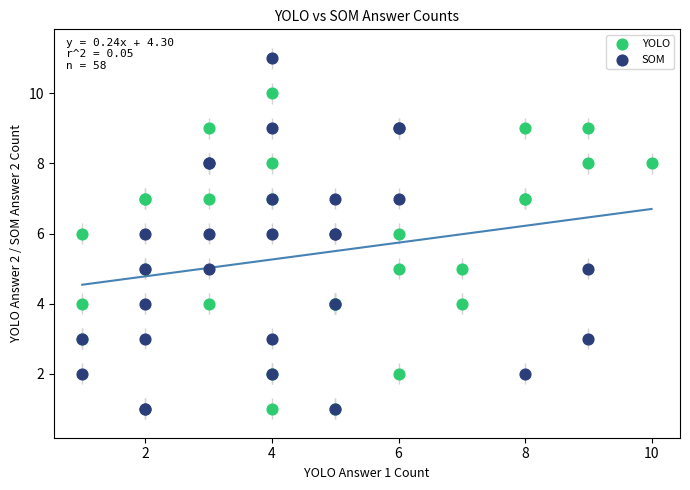

Which series has the largest Y range (max minus min)?

SOM